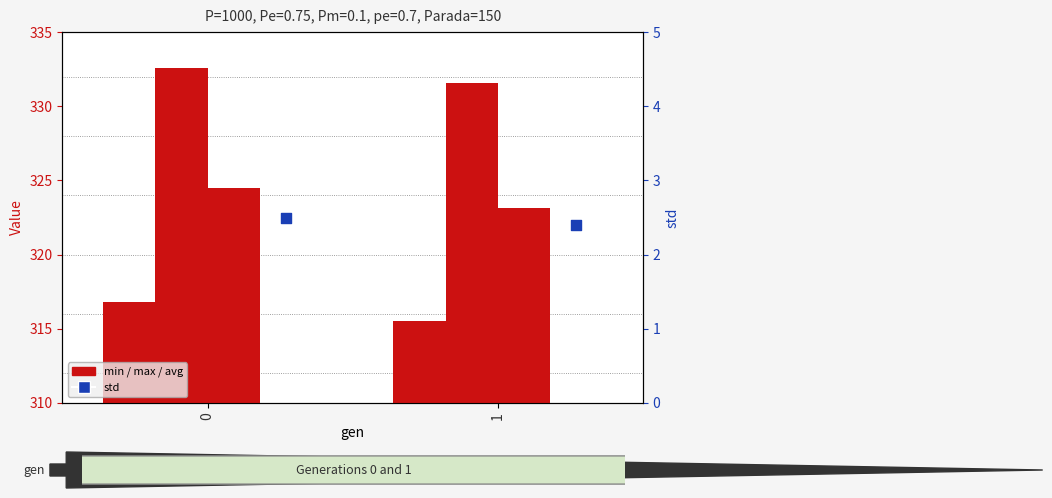

What are all the series names shown in the legend?

min, max, avg, std